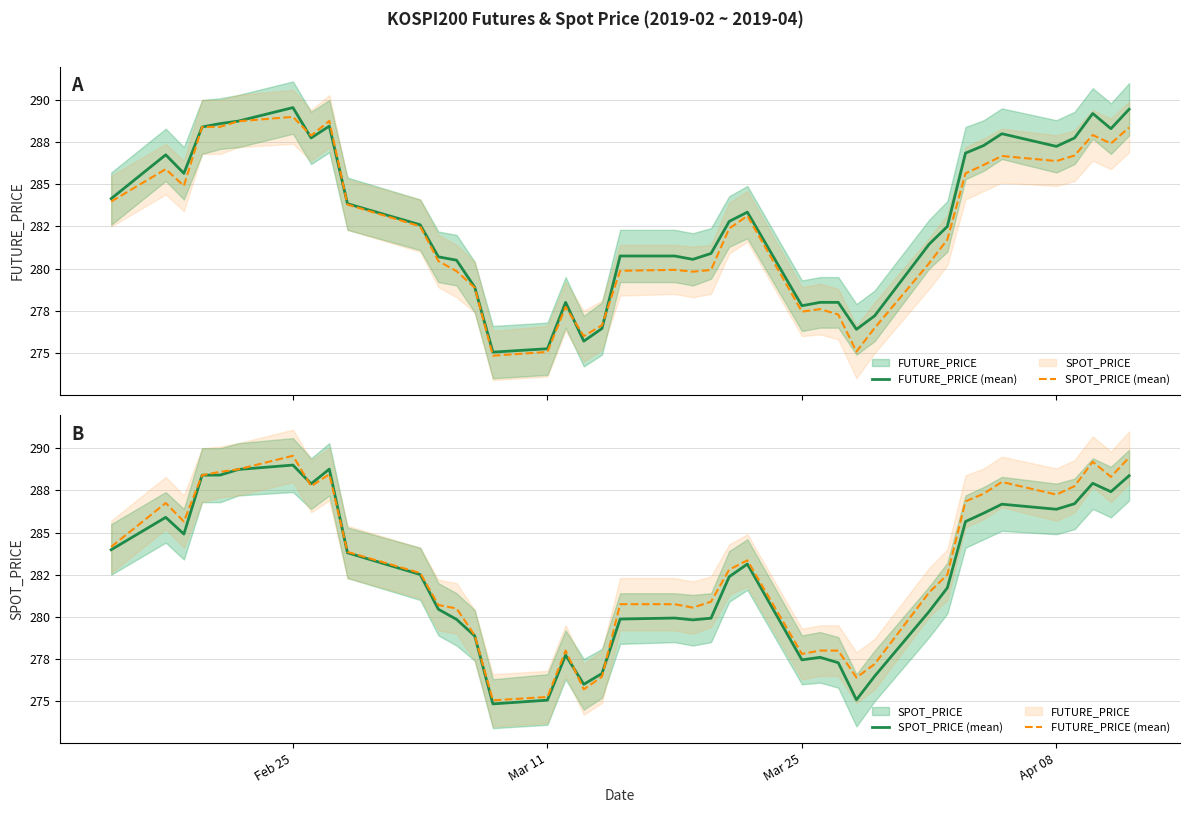

After their last crossing, which series has the higher values: SPOT_PRICE (mean) or FUTURE_PRICE (mean)?

FUTURE_PRICE (mean)